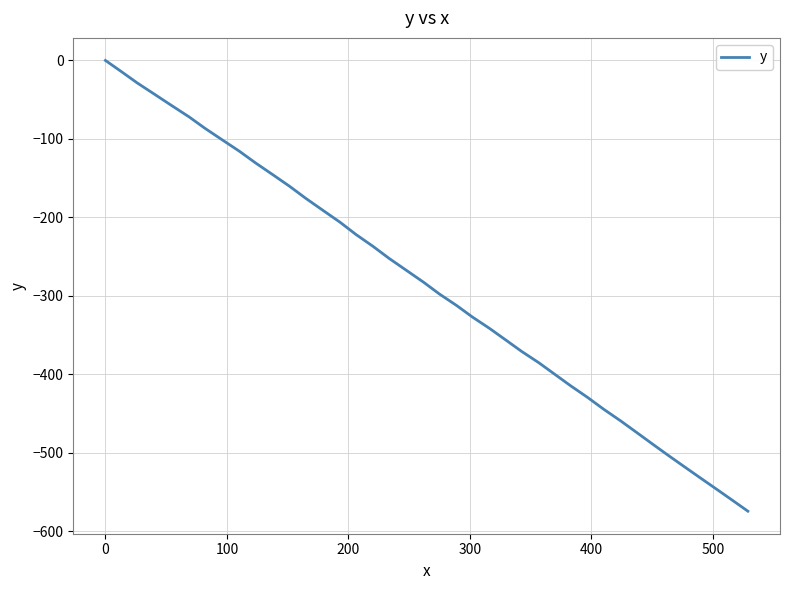

True or false: there are more than 1 points higher than both neighbors.

False